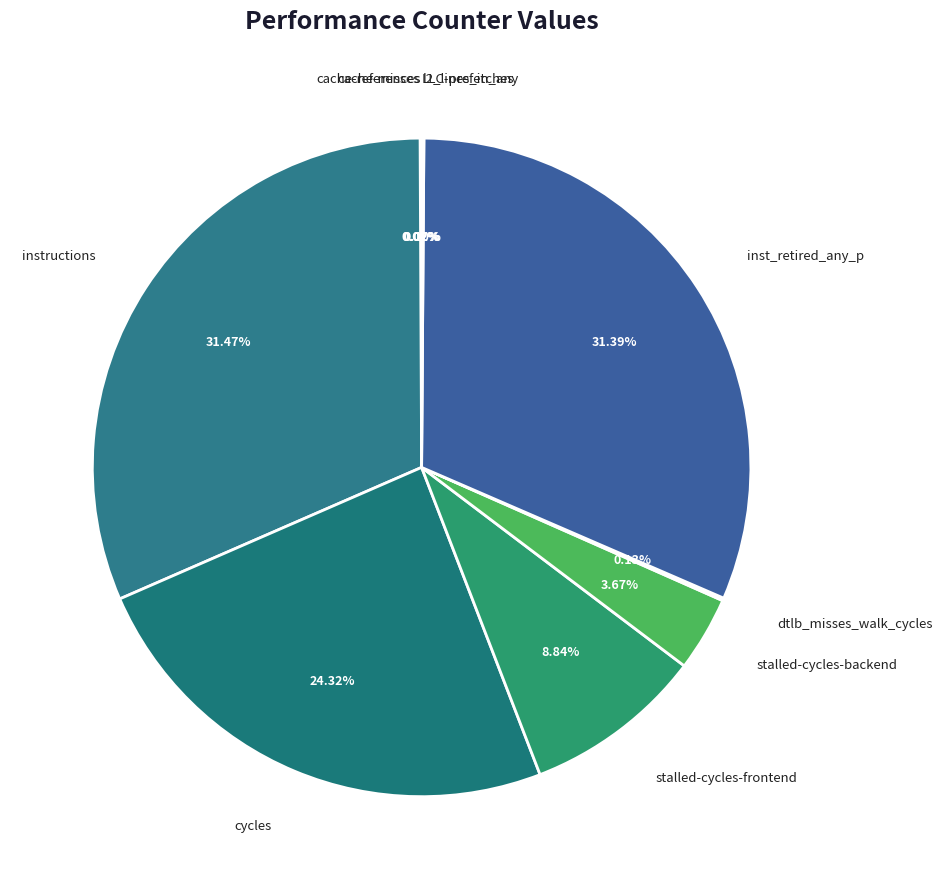

Is there a majority slice in this chart?

No